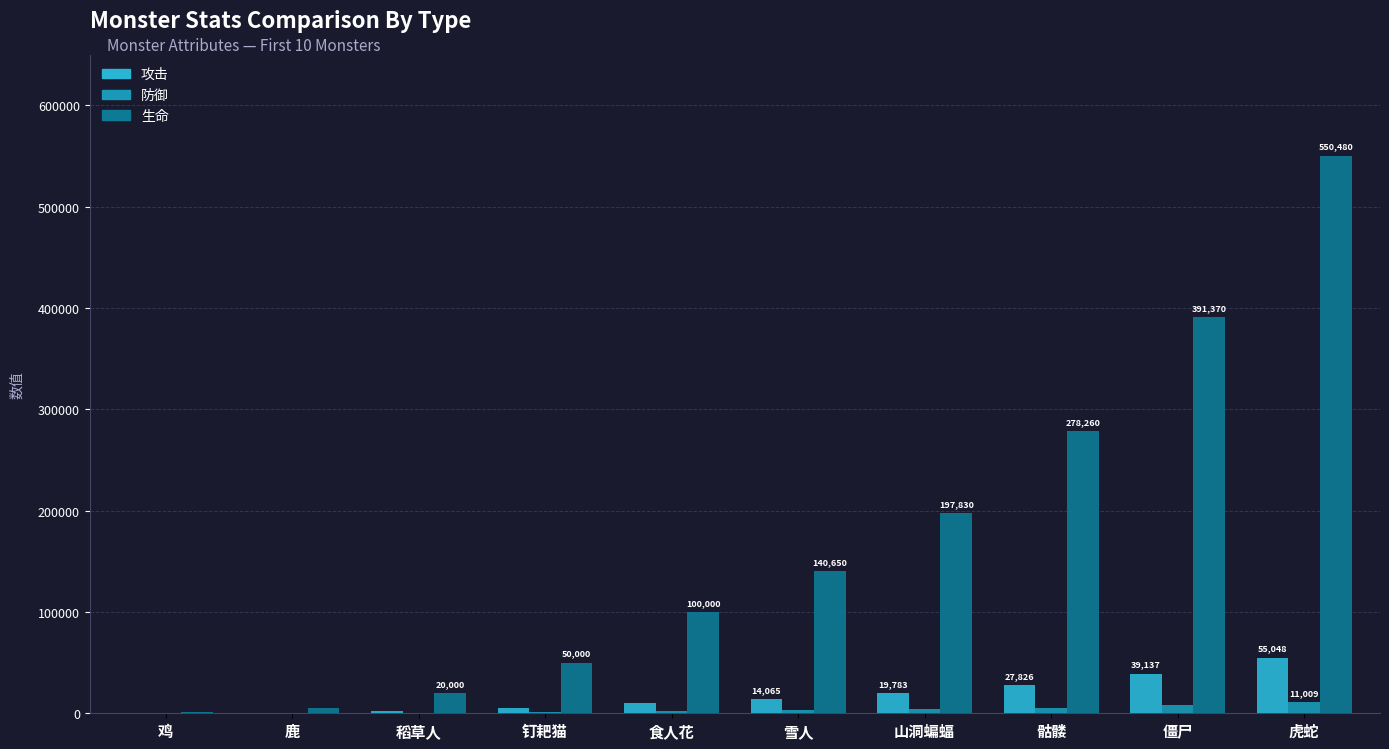

The 生命 series shows 5000 at 鹿. True or false?

True